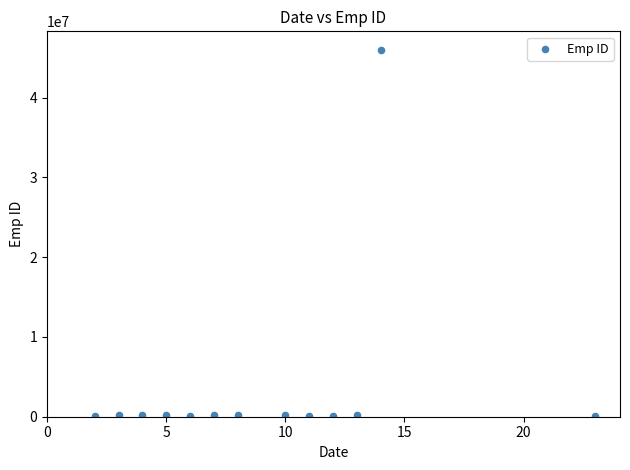

What is the range of Y values (max minus min)?

45946998